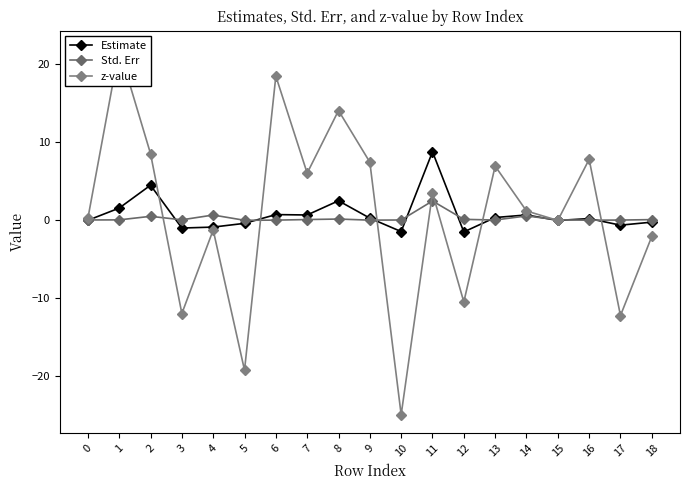

True or false: Estimate has more than 1 interior local peaks.

True